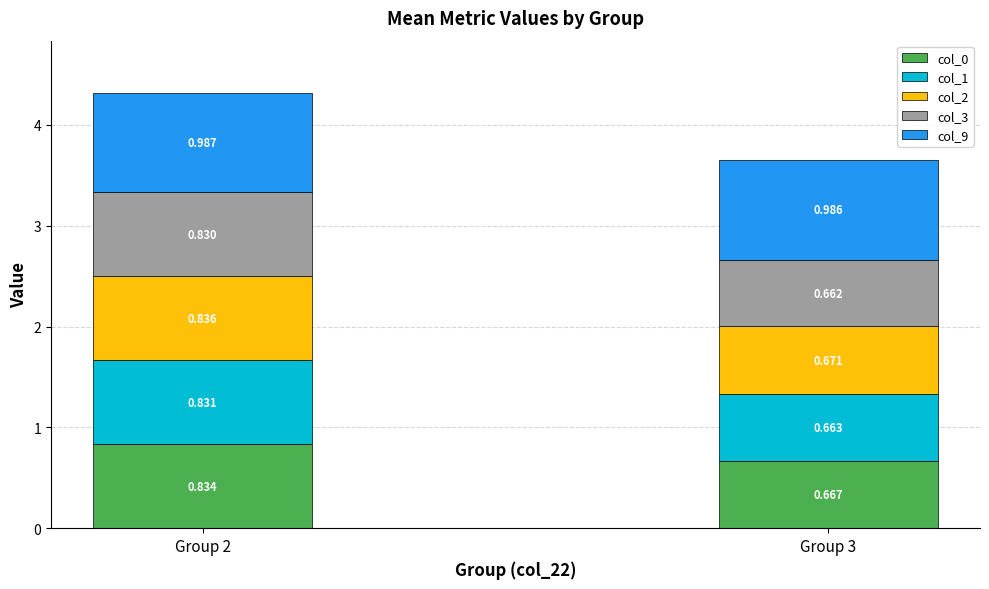

How many bars are there in total?

2